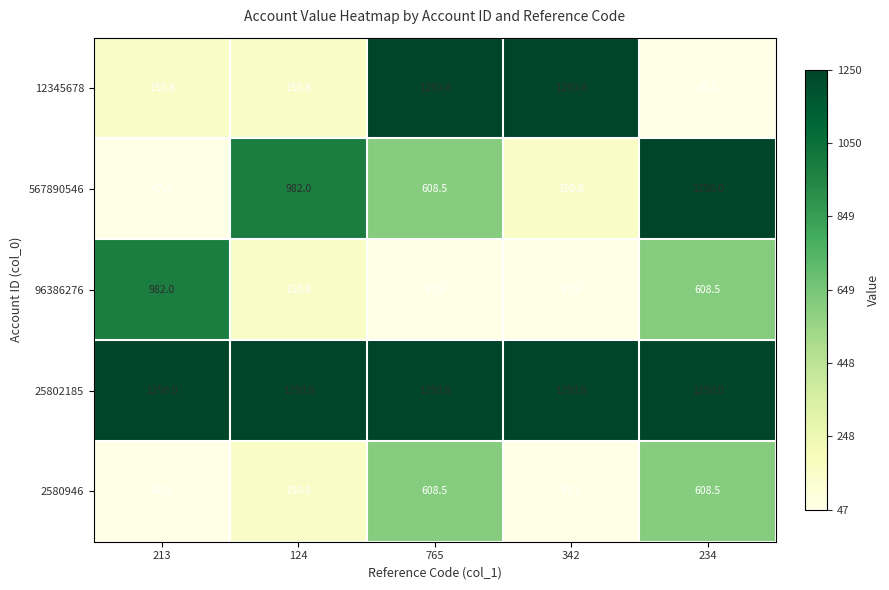

What is the total value across all series at 342?

2745.4